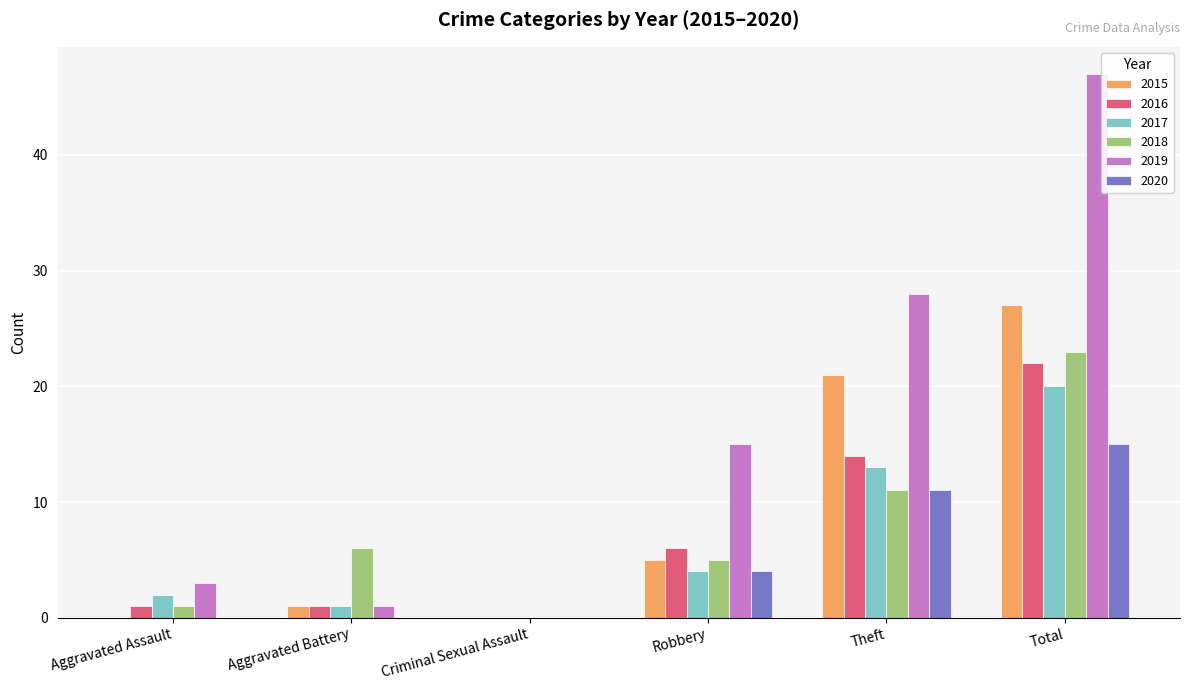

What is the highest value of the 2018 series?

23